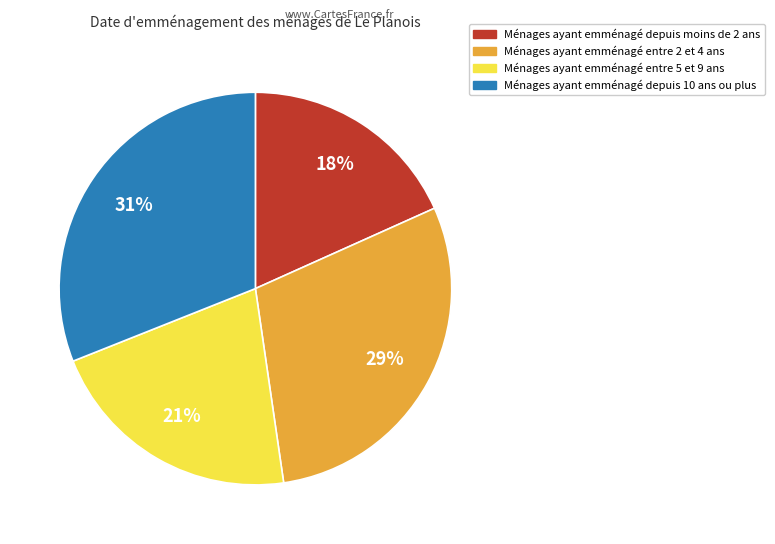

Count the number of slices in the pie.

4